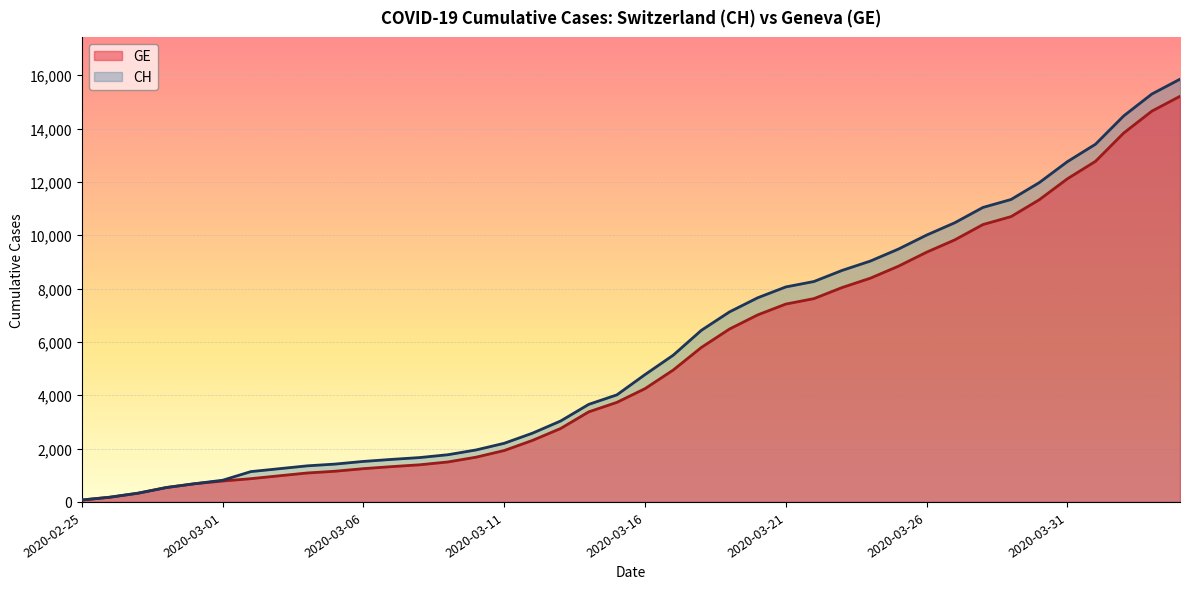

What is the difference between the CH values at 2020-03-13 and 2020-03-31?

9725